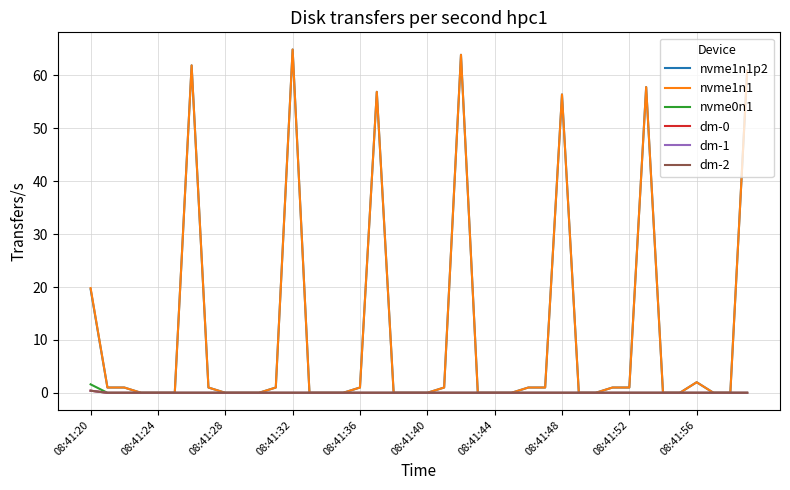

True or false: nvme1n1p2 and nvme0n1 intersect in this chart.

False